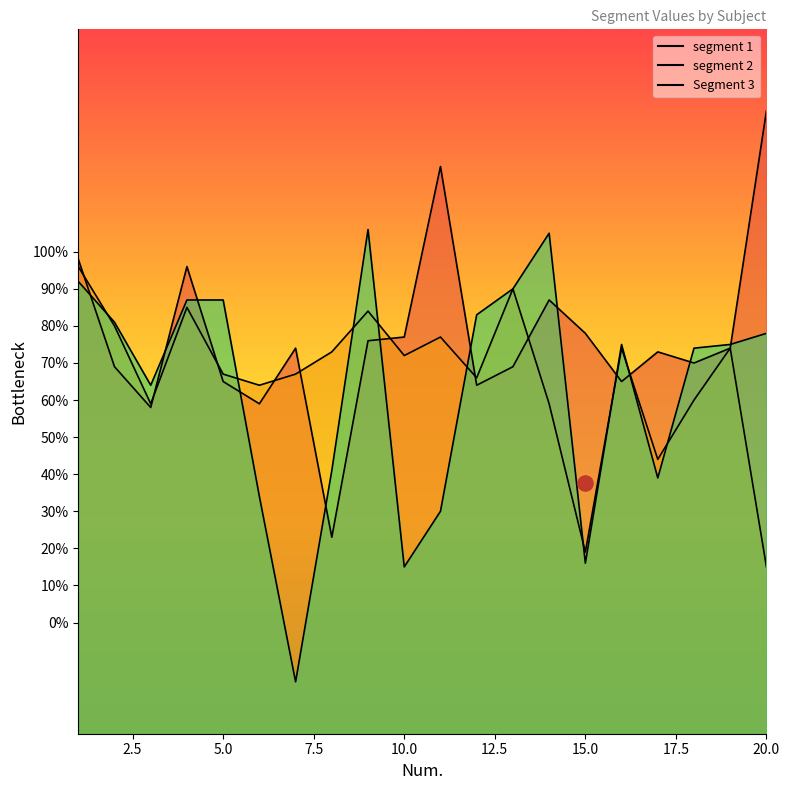

Which series contains the lowest Y value?

Segment 3